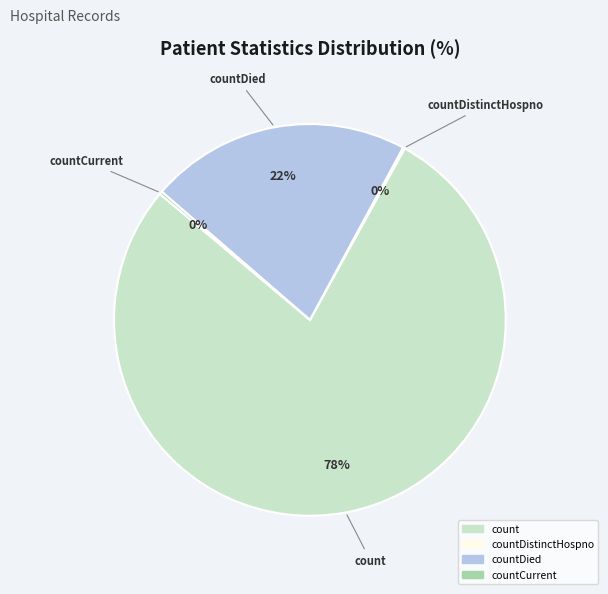

Is there any slice that represents more than half of the pie?

Yes